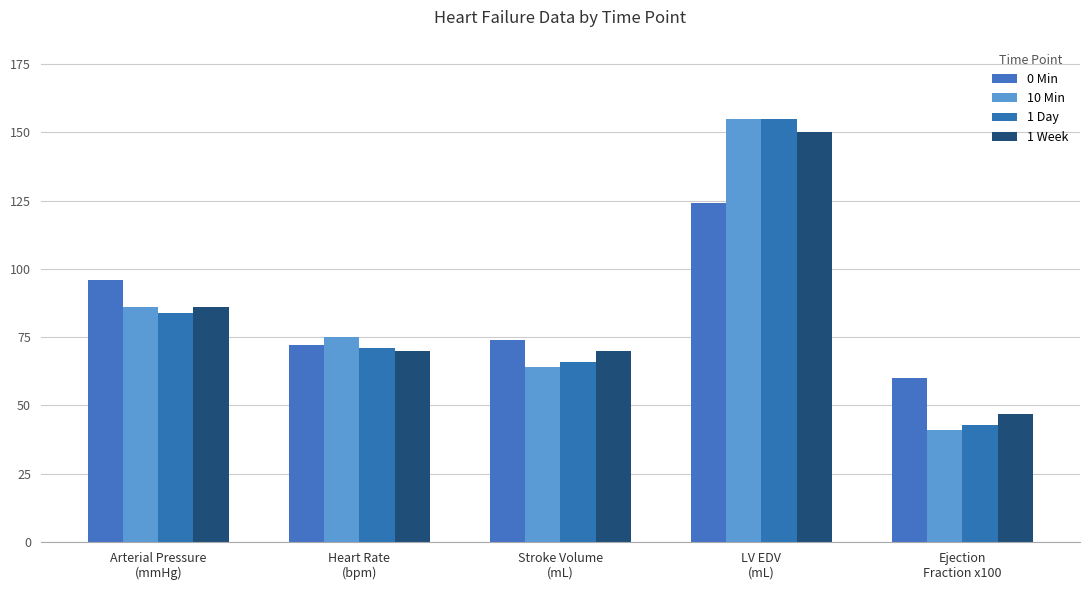

At how many categories does at least one series exceed 57?

5